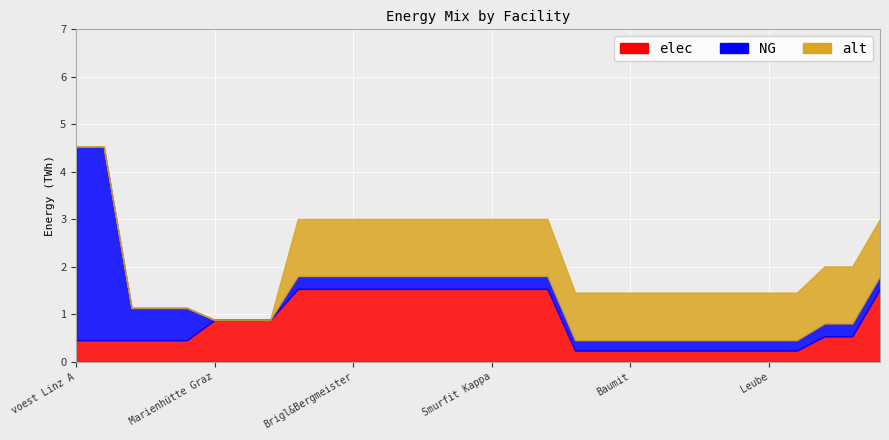

Reading left to right, what are all the values shown in this chart?

elec: voest Linz A=0.5	voest Linz B=0.5	voest Linz C=0.5	voest Donawitz A=0.5	voest Donawitz B=0.5	Marienhütte Graz=0.9	Böhler Edelstahl=0.9	Breitendorf Edelstahl=0.9	Sappi Gratkorn=1.5	AustroCell Hallein=1.5	Brigl&Bergmeister=1.5	Essity Austria=1.5	Laakirchen Papier=1.5	Lenzing=1.5	Mondi Frantschach=1.5	Smurfit Kappa=1.5	Norske Skog=1.5	Zellstoff Pöls=1.5	Alpacem Wietersdorf=0.2	Alpacem Peggau=0.2	Baumit=0.2	Danucem=0.2	Holcim Mannersdorf=0.2	Holcim Retznei=0.2	Kirchdorfer=0.2	Leube=0.2	Schretter und Cie=0.2	Rondo Ganahl=0.5	Salzer Papier=0.5	UPM-Kymmene=1.5
NG: voest Linz A=4.1	voest Linz B=4.1	voest Linz C=0.7	voest Donawitz A=0.7	voest Donawitz B=0.7	Marienhütte Graz=0.0	Böhler Edelstahl=0.0	Breitendorf Edelstahl=0.0	Sappi Gratkorn=0.3	AustroCell Hallein=0.3	Brigl&Bergmeister=0.3	Essity Austria=0.3	Laakirchen Papier=0.3	Lenzing=0.3	Mondi Frantschach=0.3	Smurfit Kappa=0.3	Norske Skog=0.3	Zellstoff Pöls=0.3	Alpacem Wietersdorf=0.2	Alpacem Peggau=0.2	Baumit=0.2	Danucem=0.2	Holcim Mannersdorf=0.2	Holcim Retznei=0.2	Kirchdorfer=0.2	Leube=0.2	Schretter und Cie=0.2	Rondo Ganahl=0.3	Salzer Papier=0.3	UPM-Kymmene=0.3
alt: voest Linz A=0.0	voest Linz B=0.0	voest Linz C=0.0	voest Donawitz A=0.0	voest Donawitz B=0.0	Marienhütte Graz=0.0	Böhler Edelstahl=0.0	Breitendorf Edelstahl=0.0	Sappi Gratkorn=1.2	AustroCell Hallein=1.2	Brigl&Bergmeister=1.2	Essity Austria=1.2	Laakirchen Papier=1.2	Lenzing=1.2	Mondi Frantschach=1.2	Smurfit Kappa=1.2	Norske Skog=1.2	Zellstoff Pöls=1.2	Alpacem Wietersdorf=1.0	Alpacem Peggau=1.0	Baumit=1.0	Danucem=1.0	Holcim Mannersdorf=1.0	Holcim Retznei=1.0	Kirchdorfer=1.0	Leube=1.0	Schretter und Cie=1.0	Rondo Ganahl=1.2	Salzer Papier=1.2	UPM-Kymmene=1.2